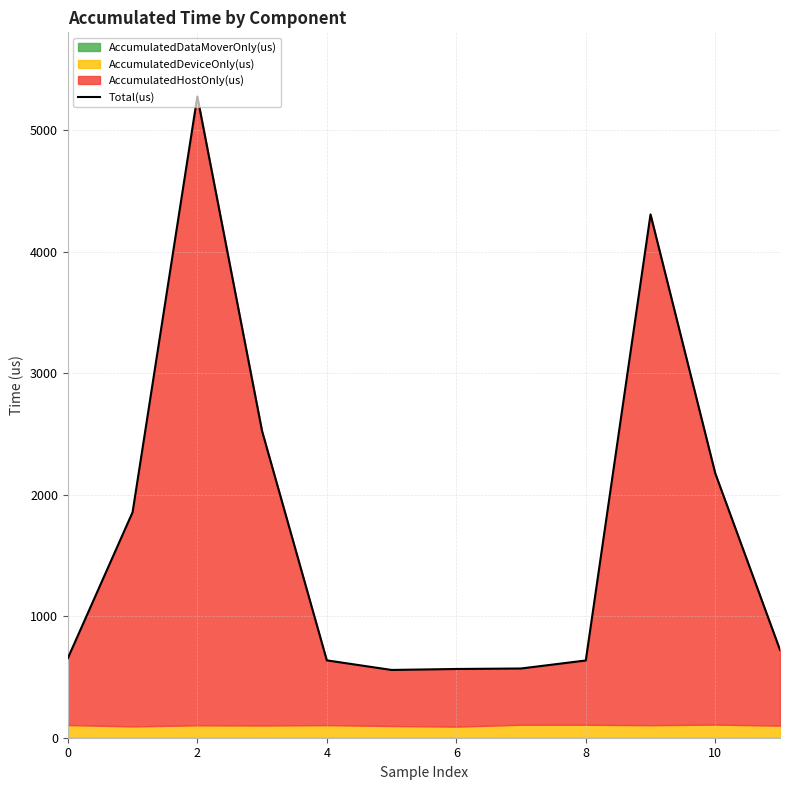

What is the value of the 4th point from the left?

2525